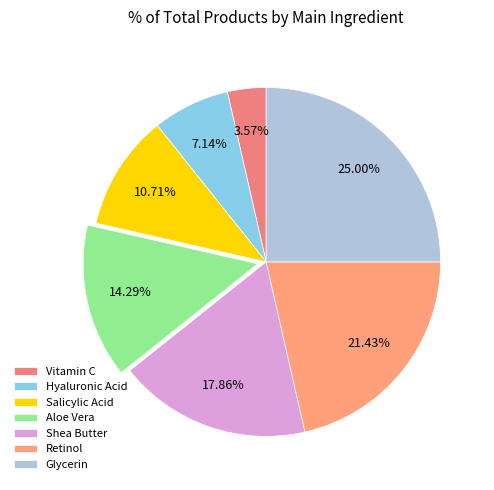

Which category has the biggest portion of the pie?

Glycerin